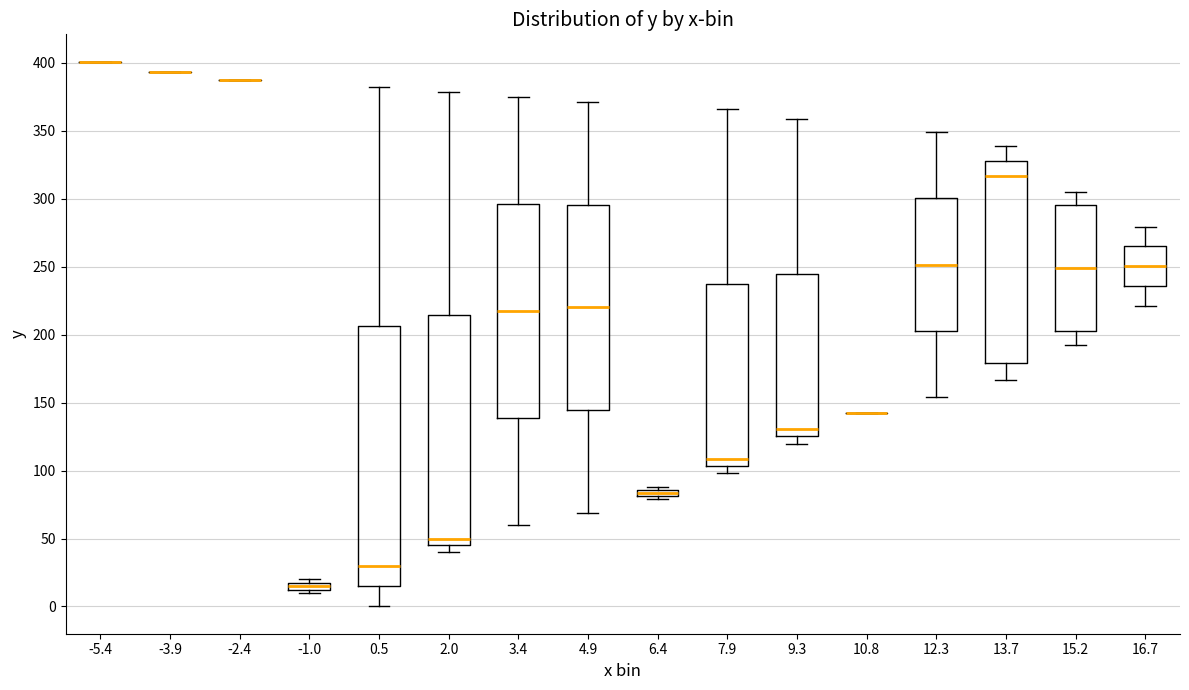

Comparing the boxes themselves (not the whiskers), which one is the tallest?

0.5